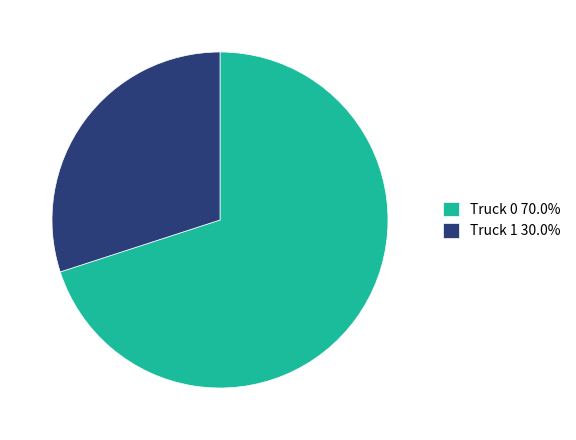

Approximately how many times larger is the value at Truck 0 70.0% compared to Truck 1 30.0%?

2.3